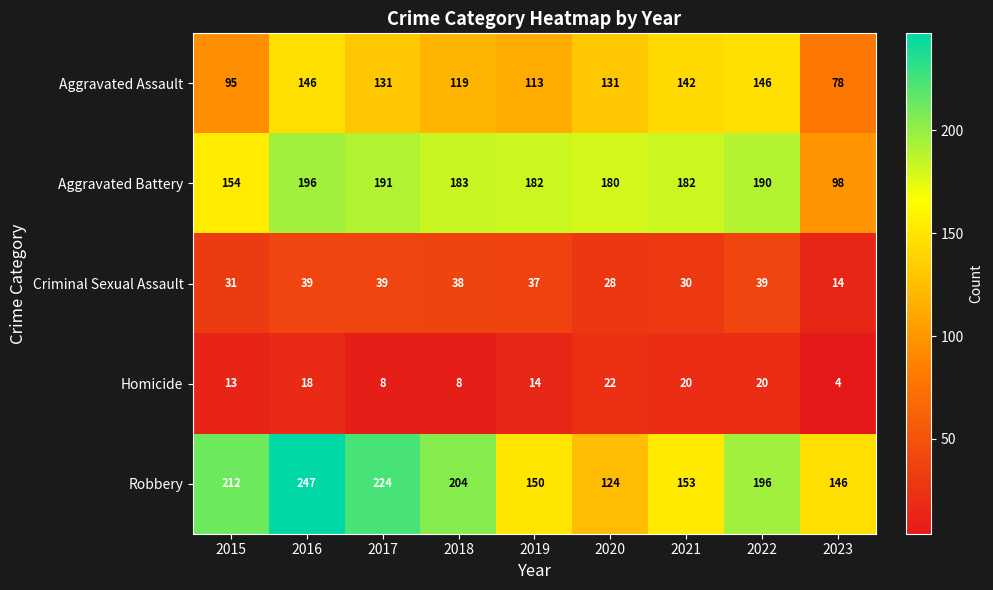

Which category has the lowest value across all series?

2023